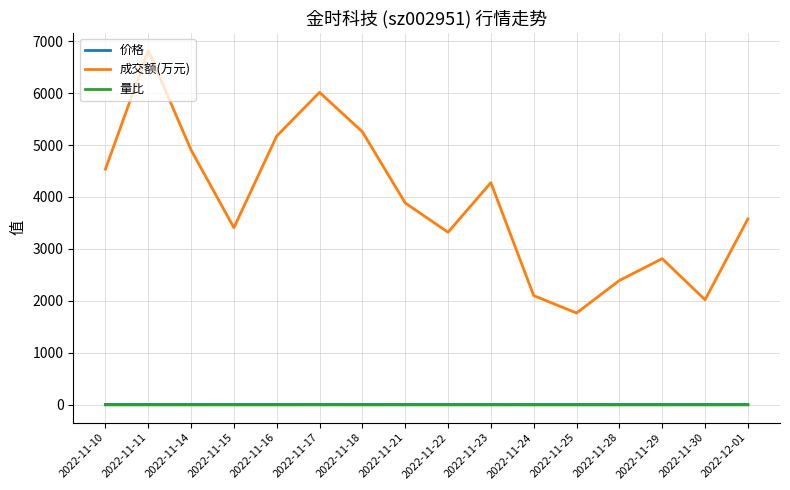

True or false: 价格 and 成交额(万元) intersect in this chart.

False